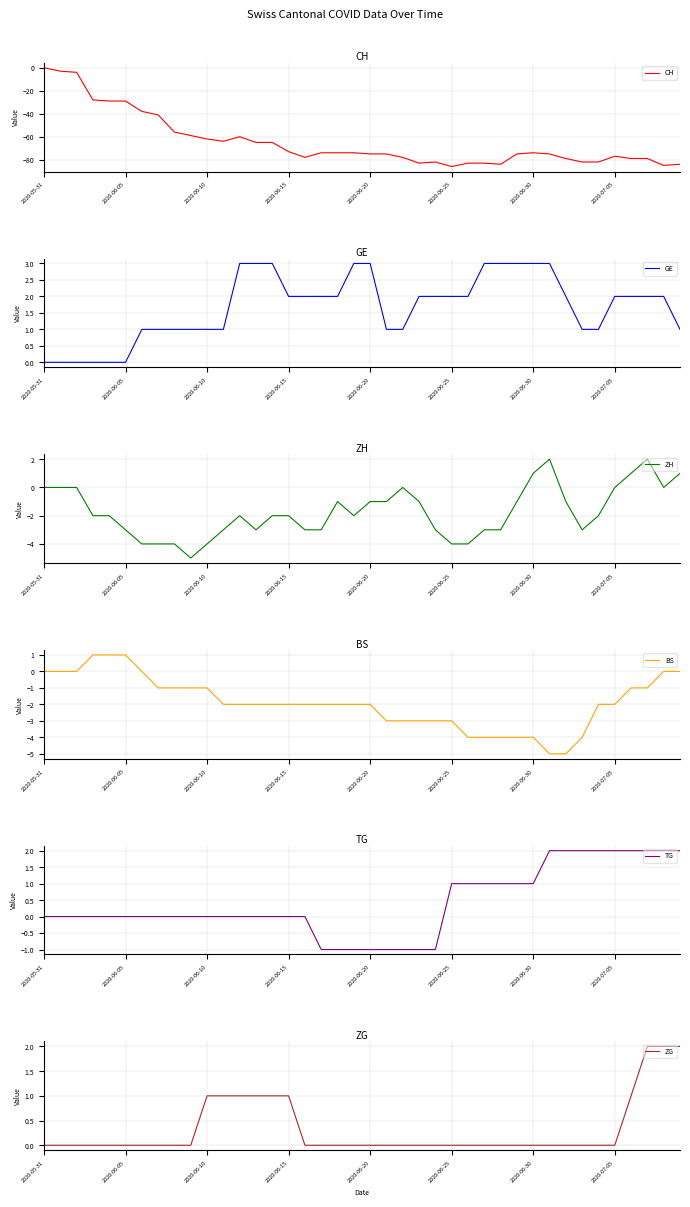

What is the minimum value for CH?

-86